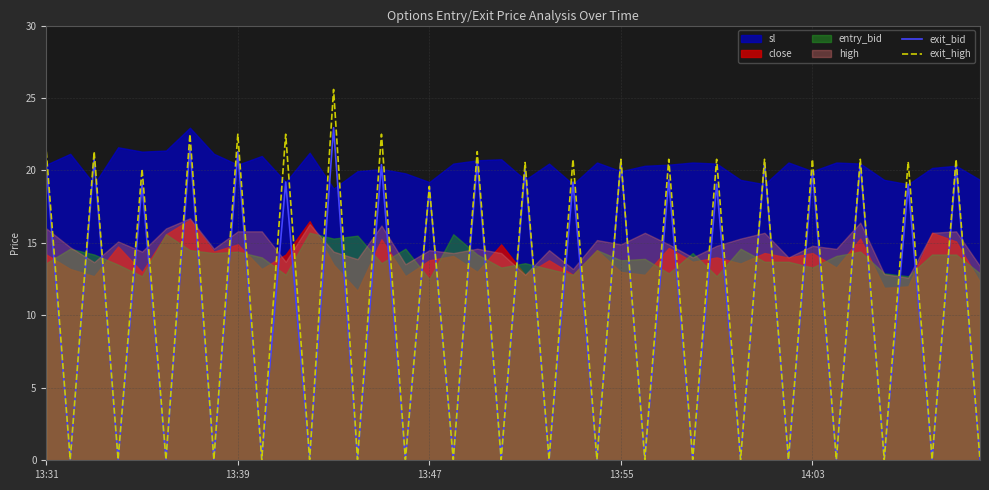

True or false: exit_bid has a value of 29.4 at 13:39.

False